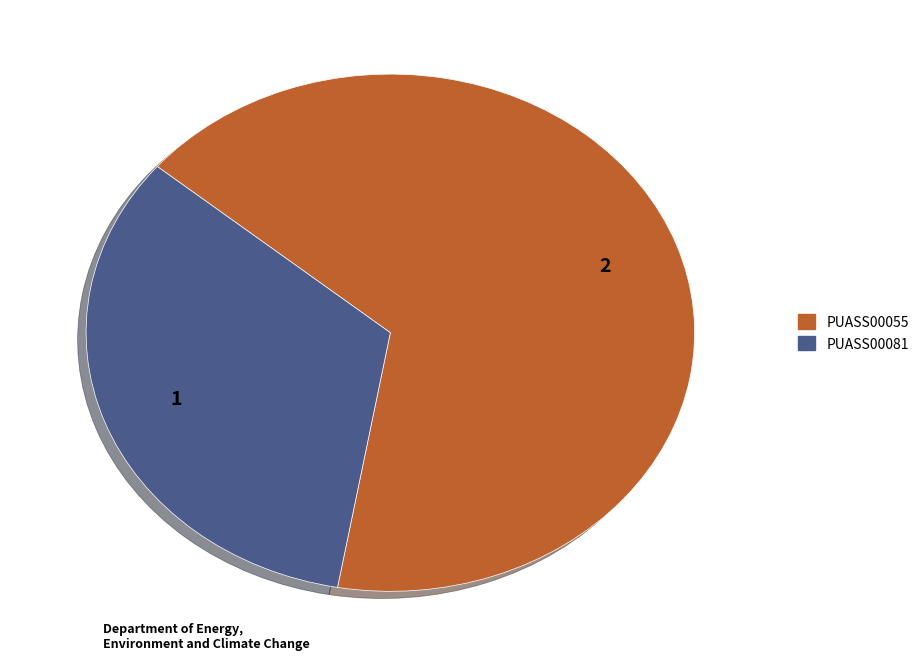

Which has a higher value, PUASS00055 or PUASS00081?

PUASS00055